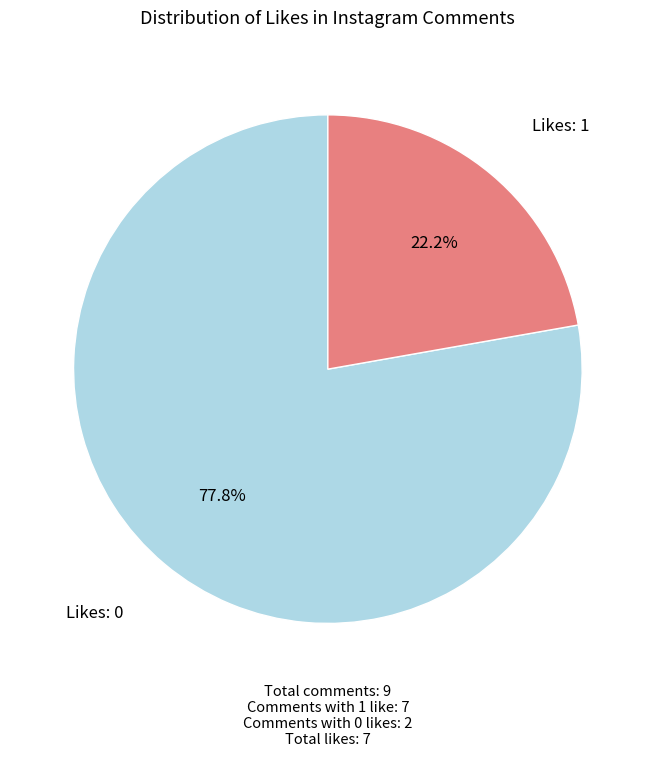

Does any single category account for the majority?

Yes